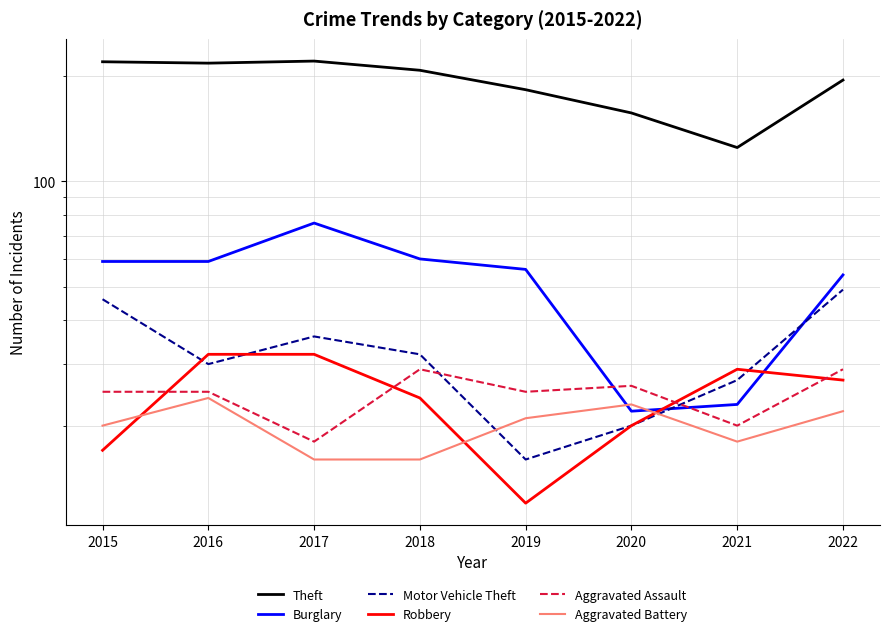

The Aggravated Assault series shows 16 at 2020. True or false?

False